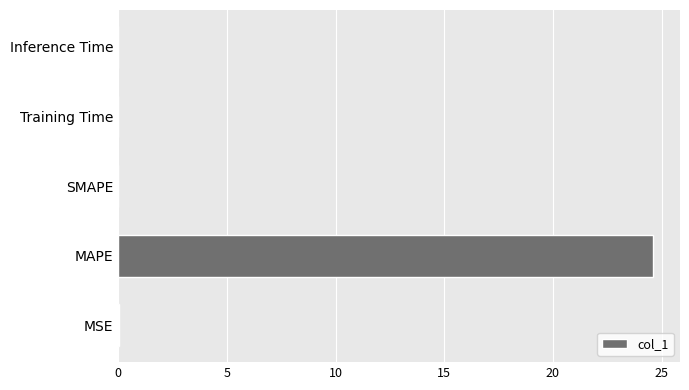

Which has a higher value, SMAPE or MAPE?

MAPE